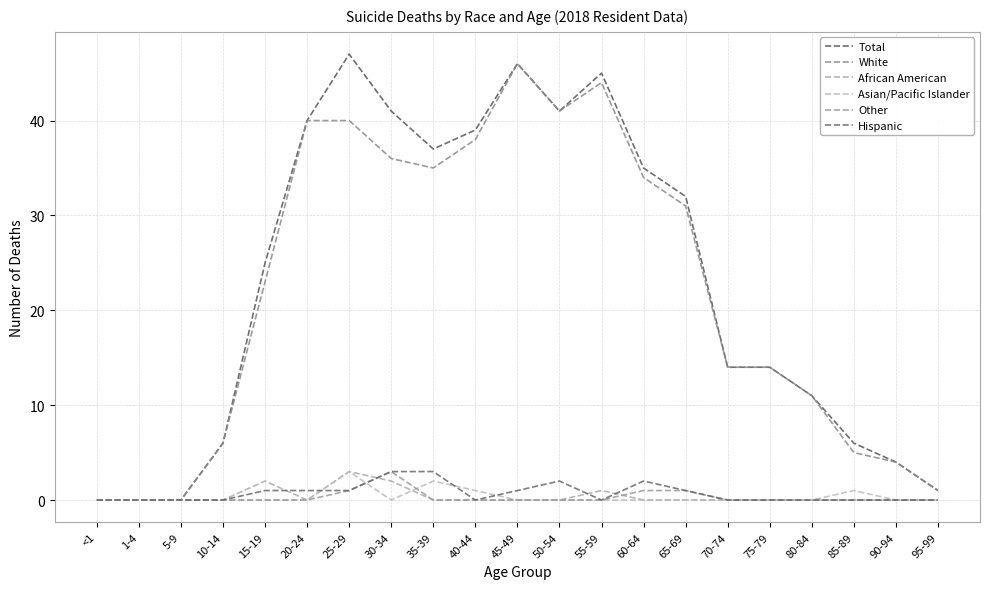

At how many categories does at least one series exceed 9?

14